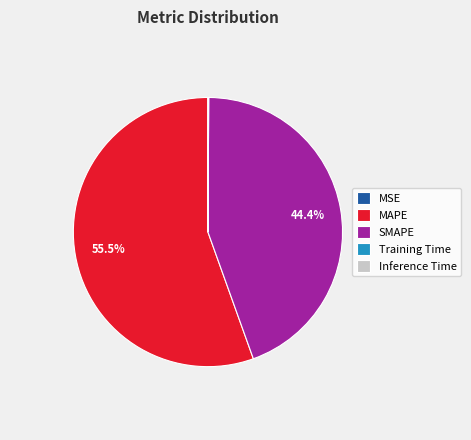

Do SMAPE and MAPE together represent more than half of the pie?

Yes